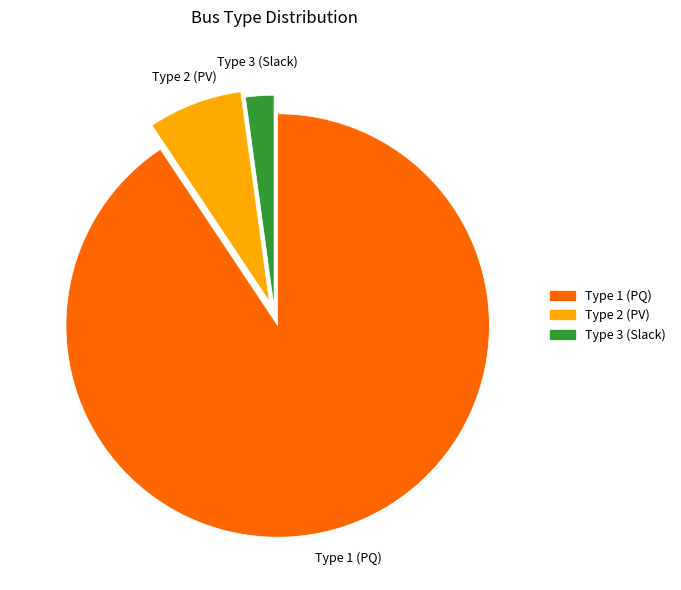

Do Type 1 and Type 2 together represent more than half of the pie?

Yes